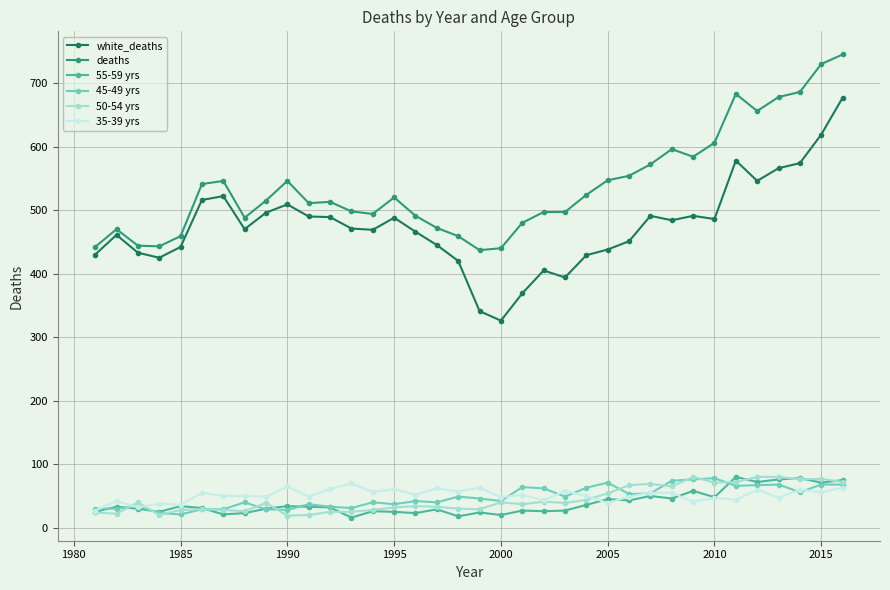

Which series has the largest total across all categories?

deaths